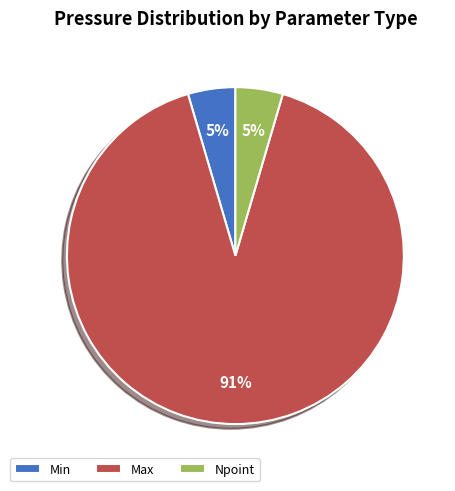

Do Npoint and Min together represent more than half of the pie?

No